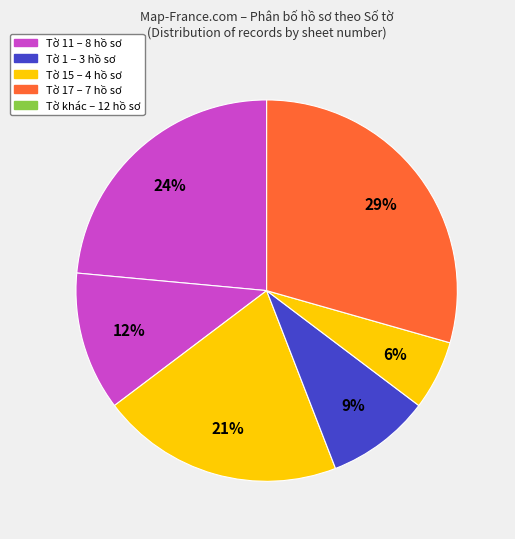

What is the largest slice in the pie chart?

Tờ 11